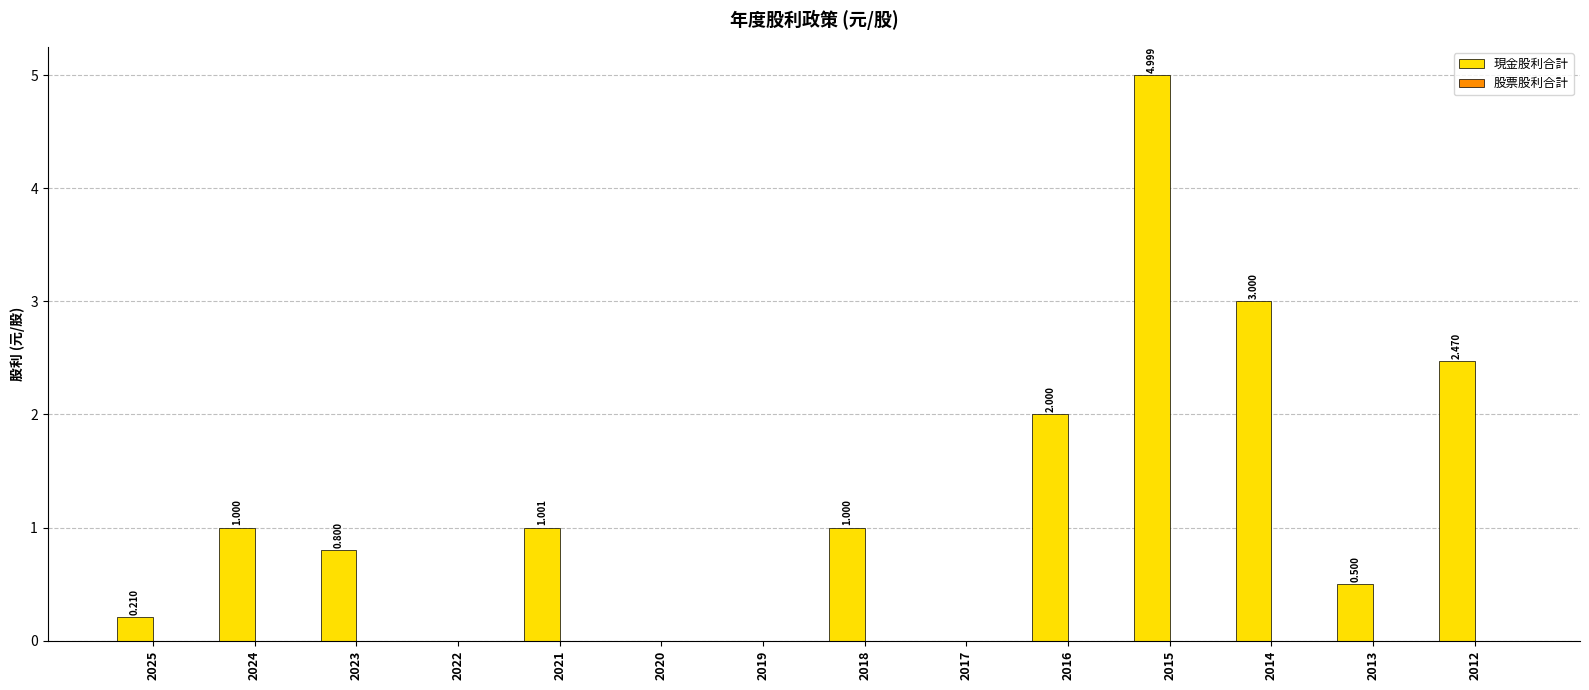

Which has a higher value, 2020 or 2017?

2020